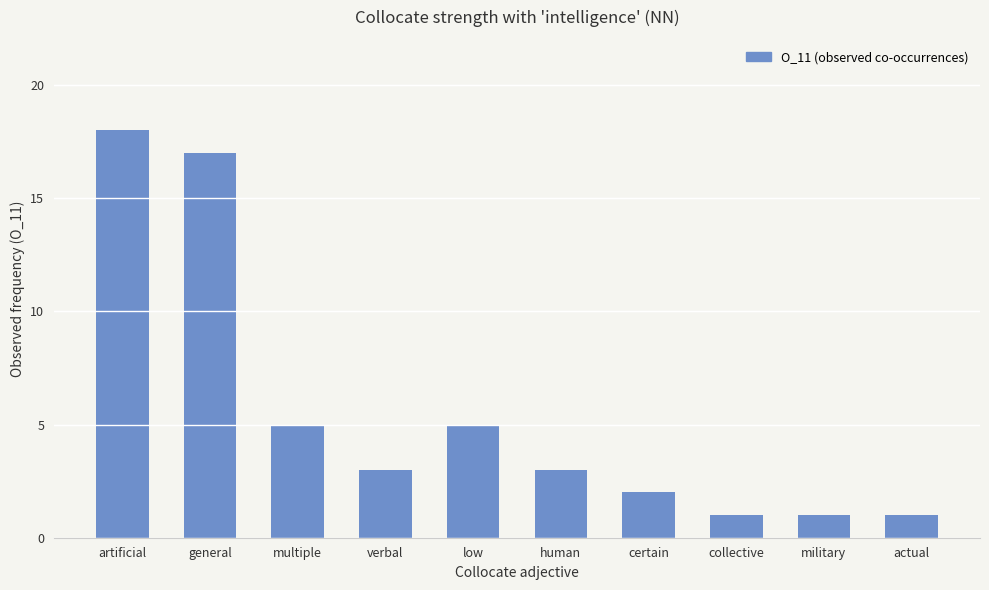

At which category does the chart reach its peak across all series?

artificial